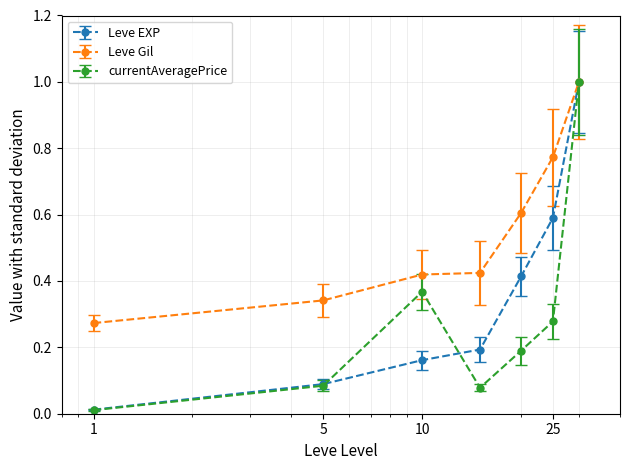

List the series in order of their overall mean, lowest first.

currentAveragePrice, Leve EXP, Leve Gil